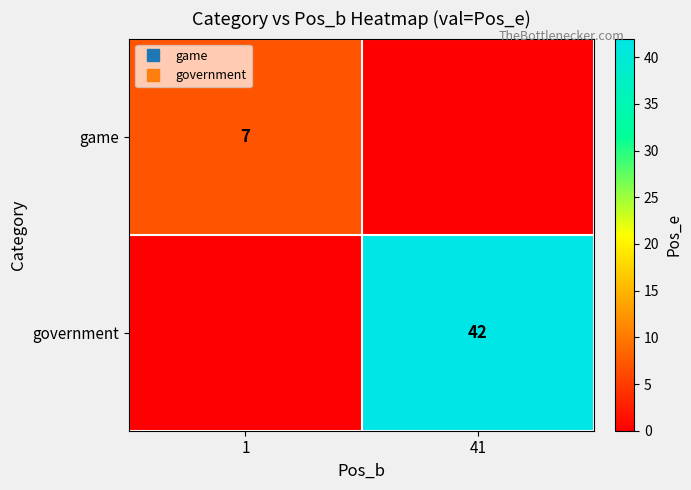

At 41, list the series in order from smallest to largest.

game, government